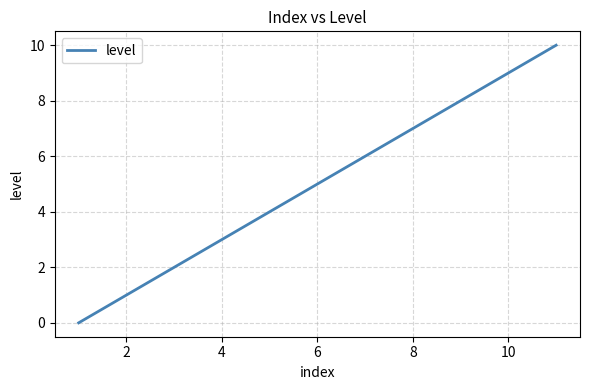

What is the greatest value displayed?

10